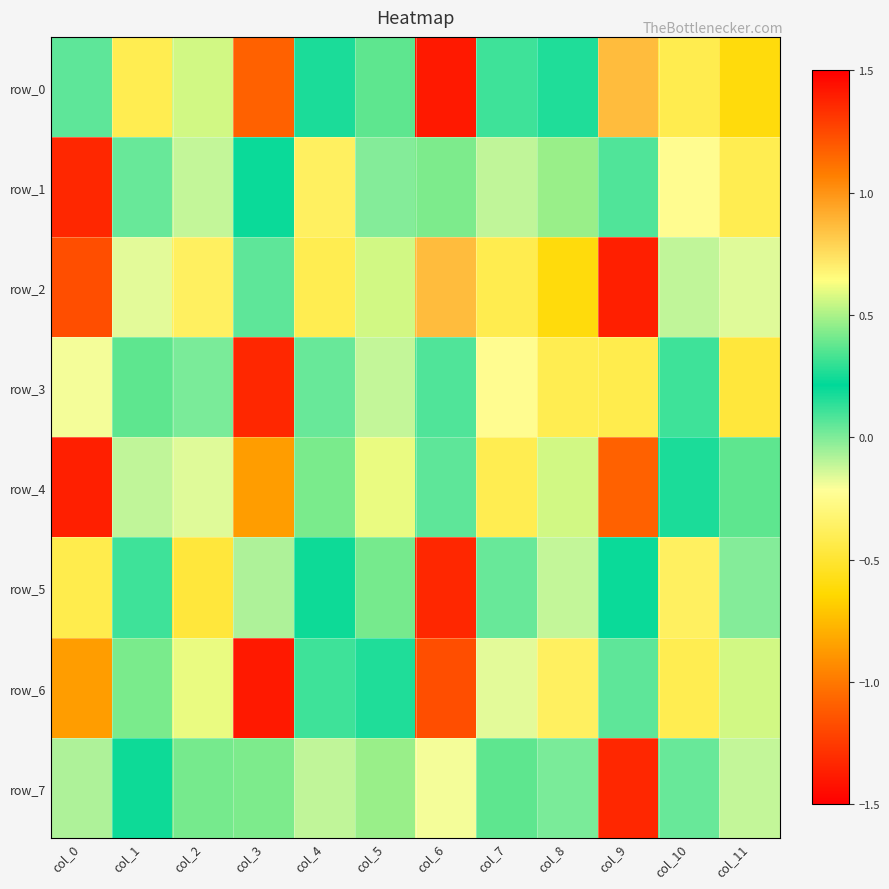

How many data points in row_5 are less than 0?

7